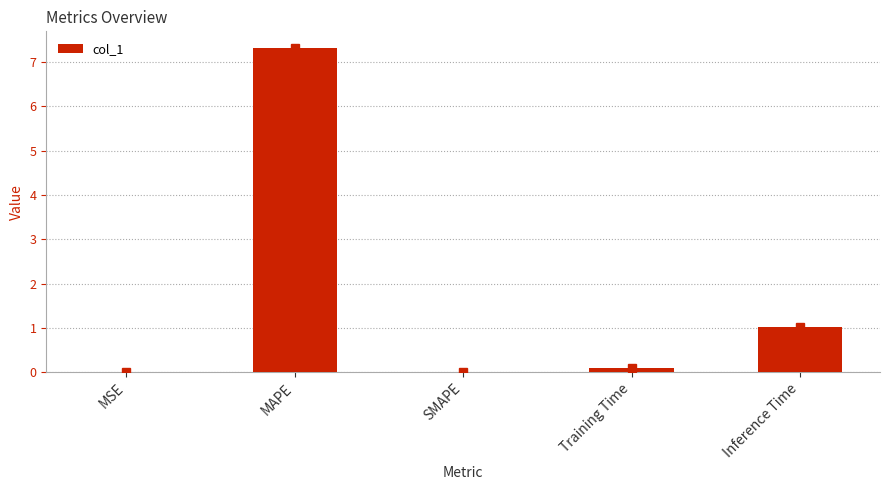

The value at MAPE is 2.7. True or false?

False